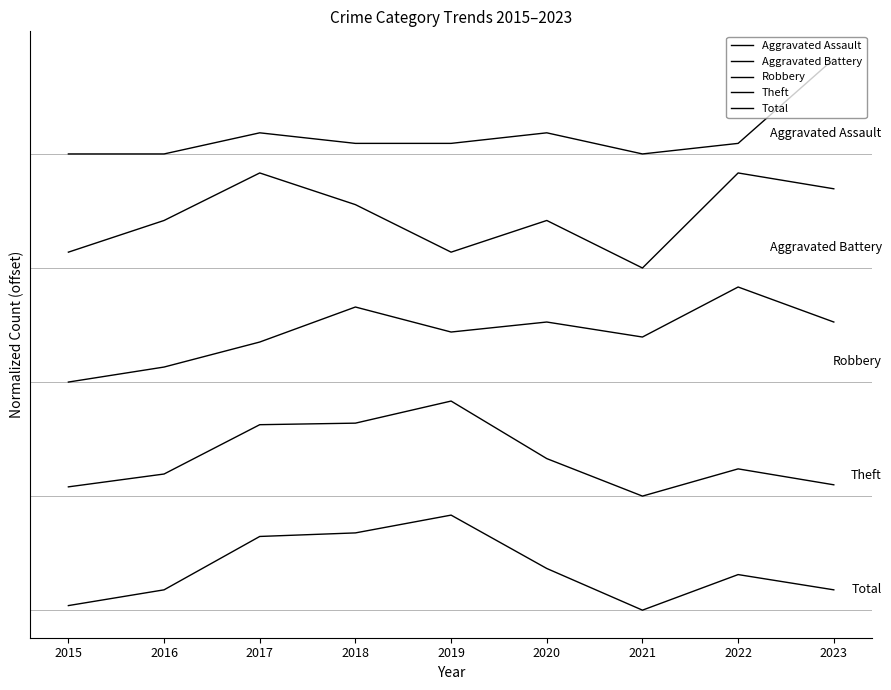

In Robbery, how many points are lower than both neighbors (excluding endpoints)?

2